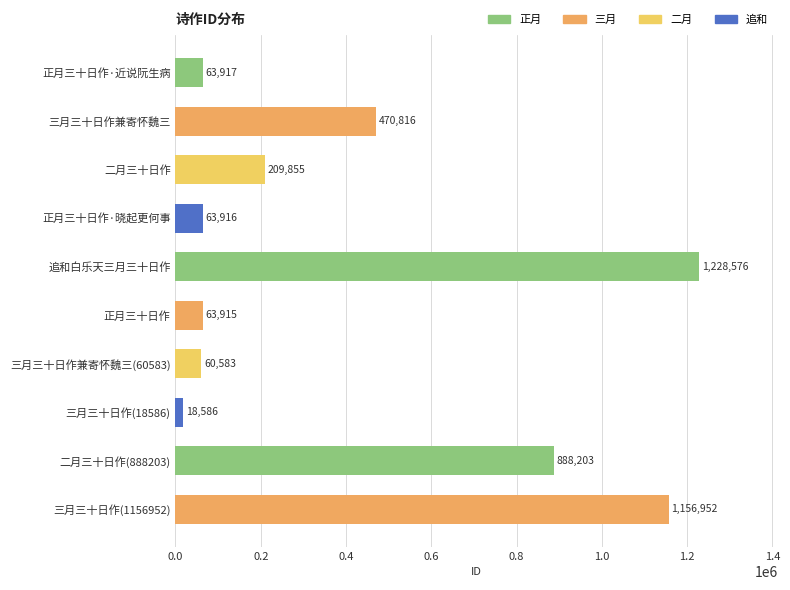

Is it true that the value at 三月三十日作(1156952) is 1156952?

True